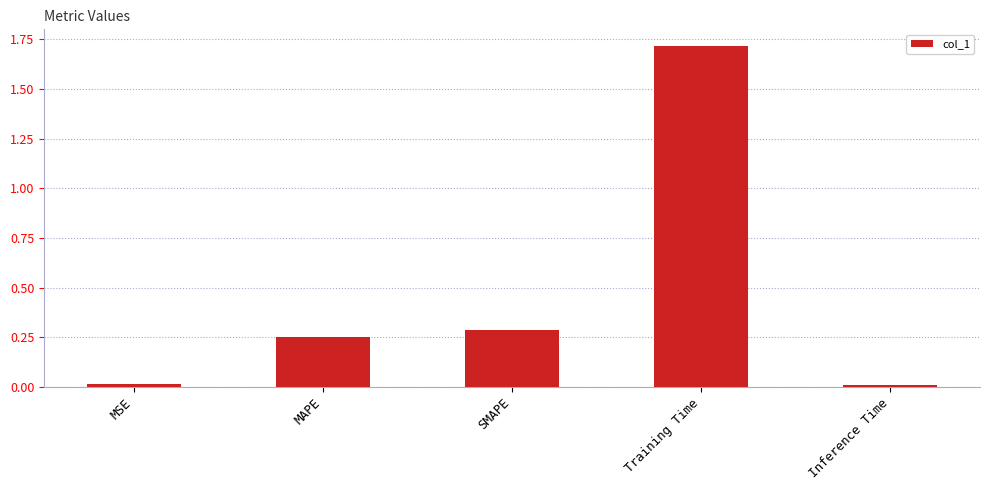

What is the value of the 4th bar from the left?

1.7